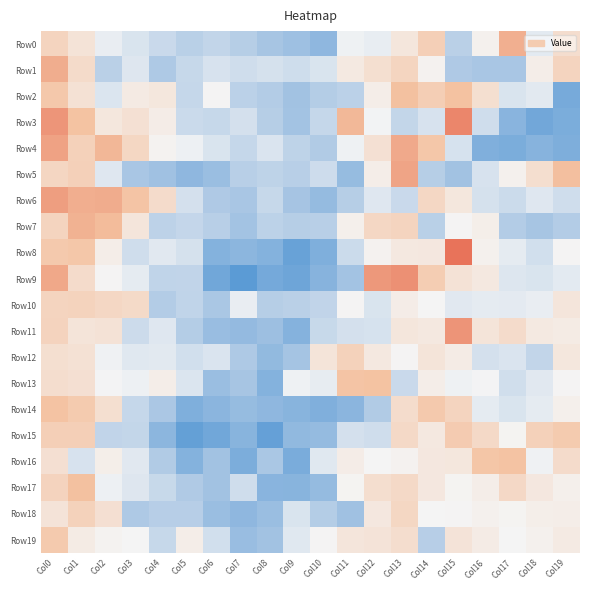

Which series changed the most between Col0 and Col1?

Row9